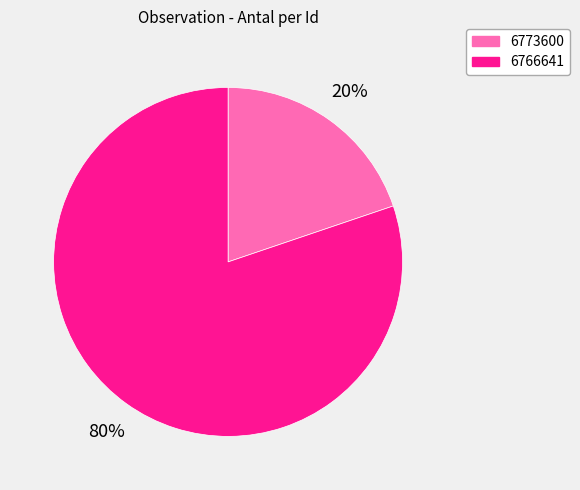

What is the largest slice in the pie chart?

6766641